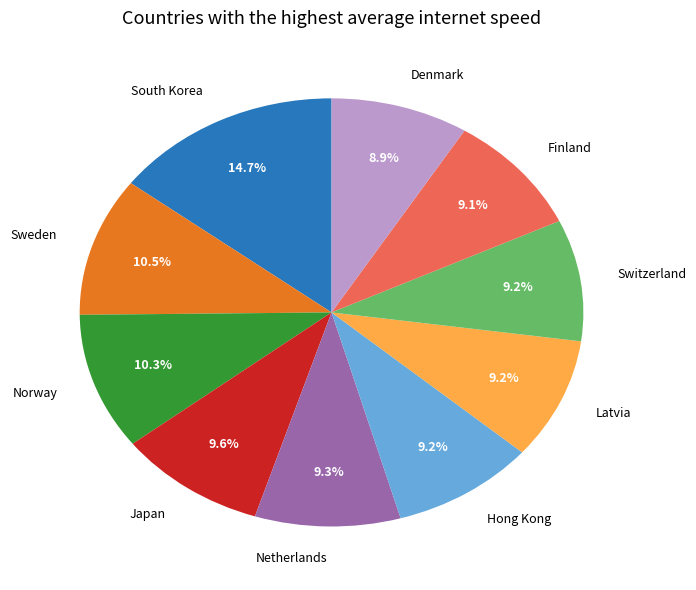

To the nearest percent, what percentage of the pie is Finland?

9%